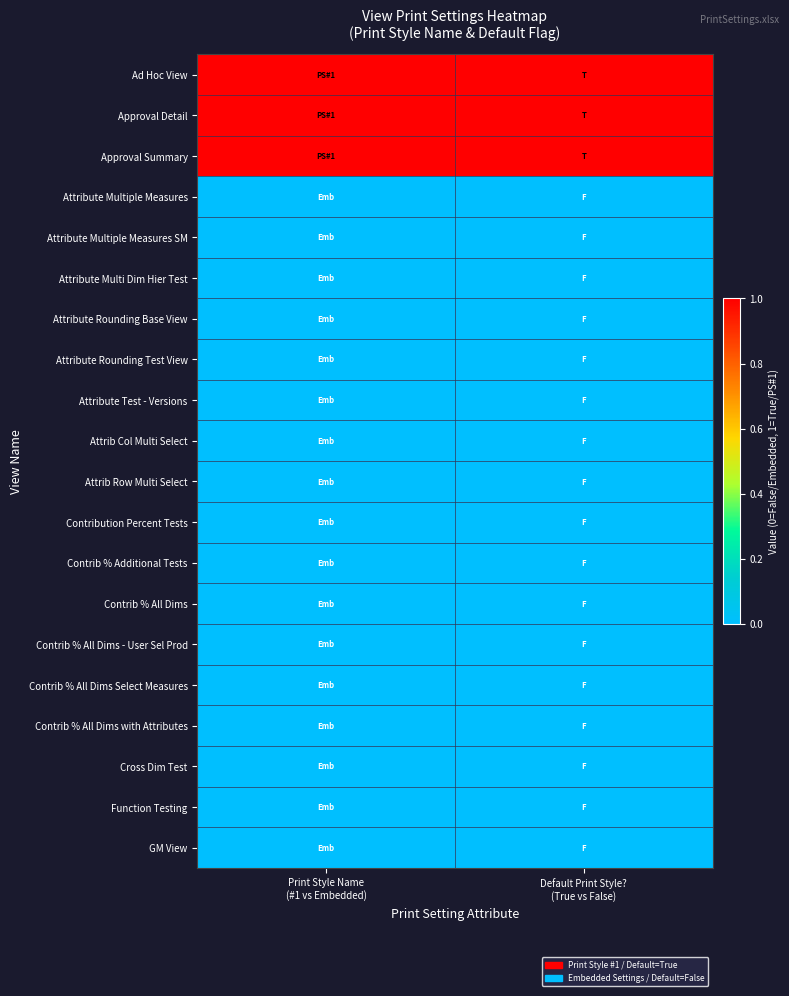

At which category is the sum across all series the highest?

Print Style Name
(#1 vs Embedded)